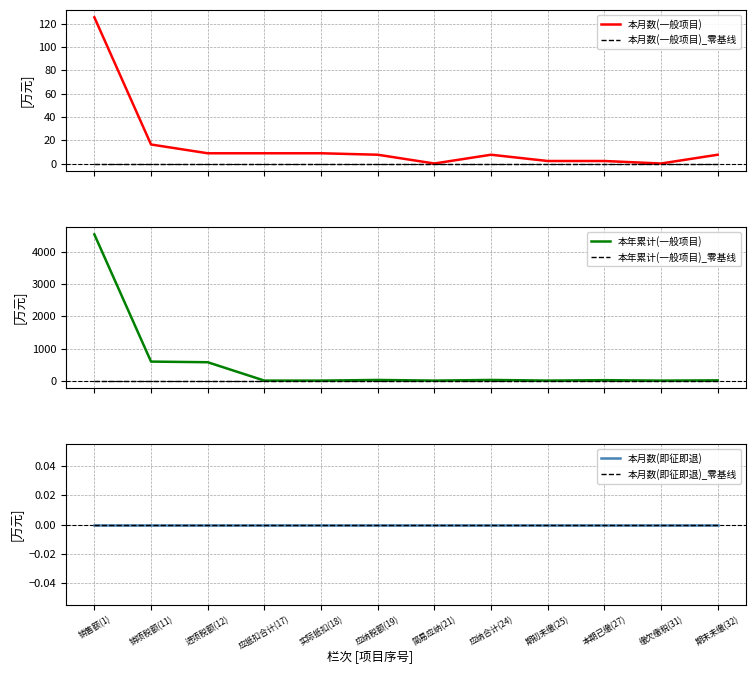

How many times do 本年累计(一般项目) and 本月数(一般项目) cross each other?

4